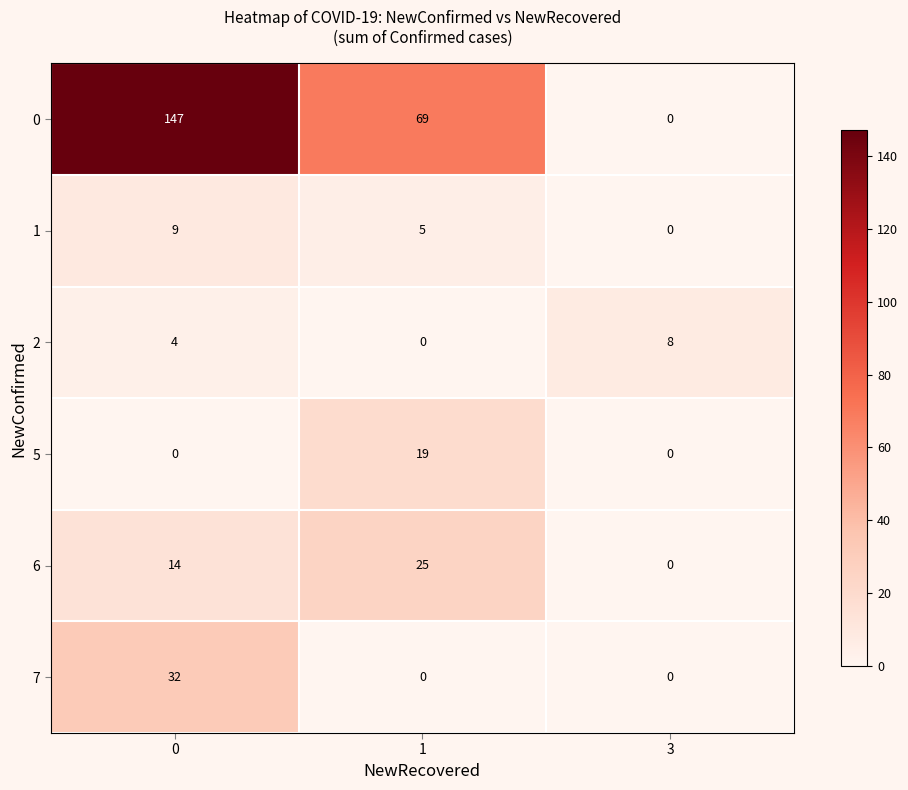

Reading left to right, transcribe all the data shown in this chart.

0: 147	69	0
1: 9	5	0
2: 4	0	8
5: 0	19	0
6: 14	25	0
7: 32	0	0